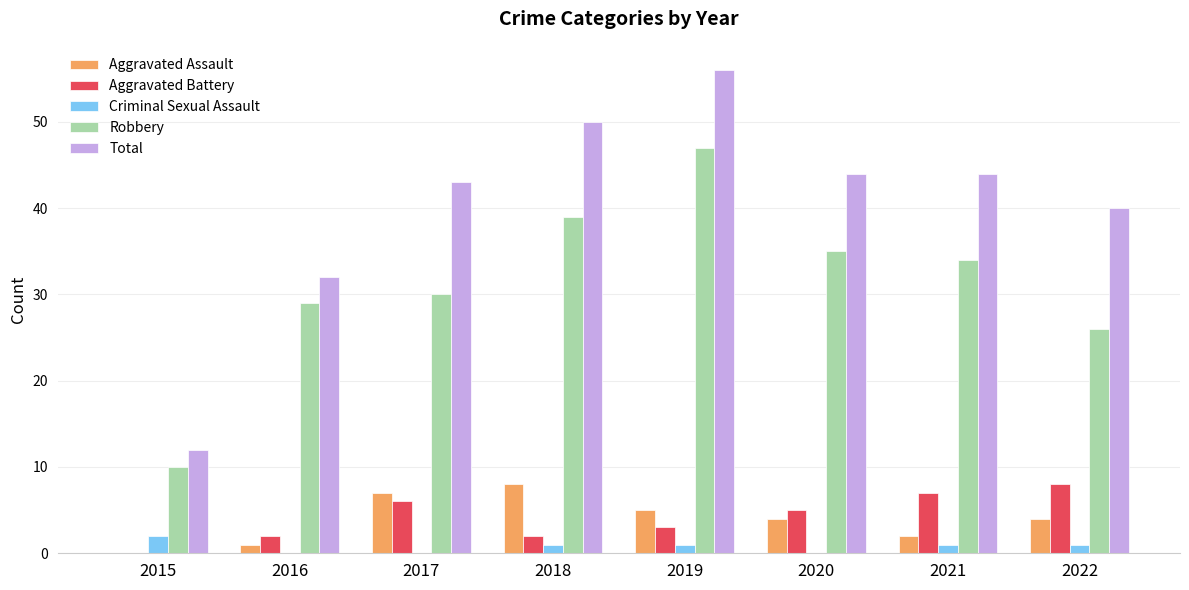

At which category does the chart reach its peak across all series?

2019